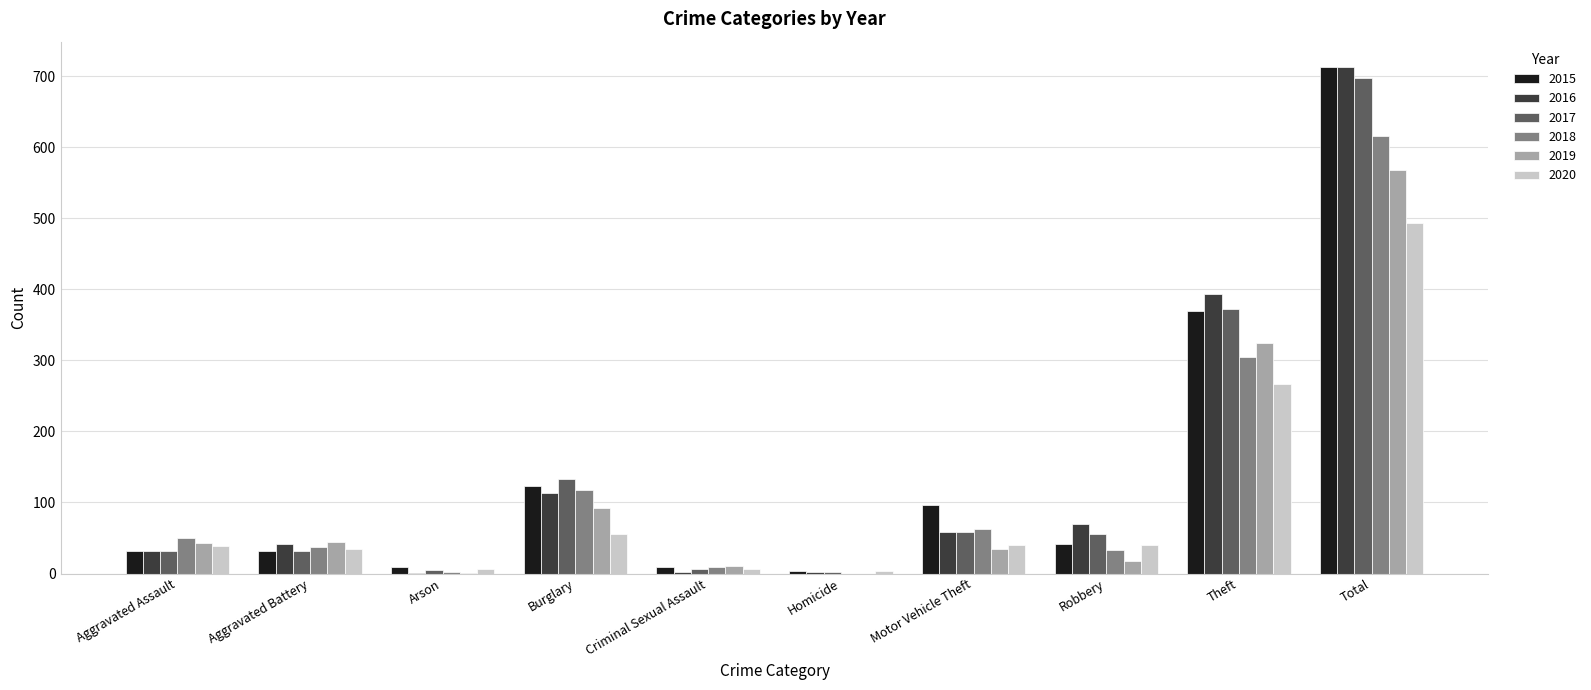

What is the sum of the 2018 values at Aggravated Assault and Motor Vehicle Theft?

113